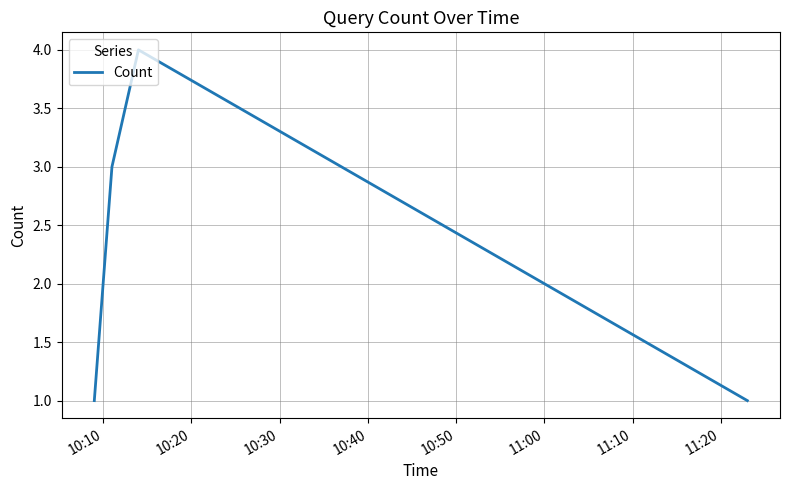

How many interior local peaks (higher than both neighbors) does the data have?

1